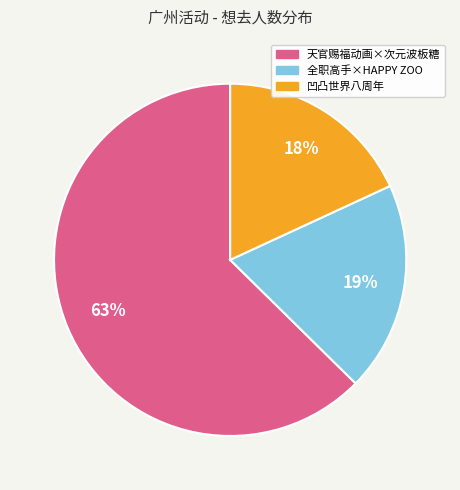

Does any single category account for the majority?

Yes